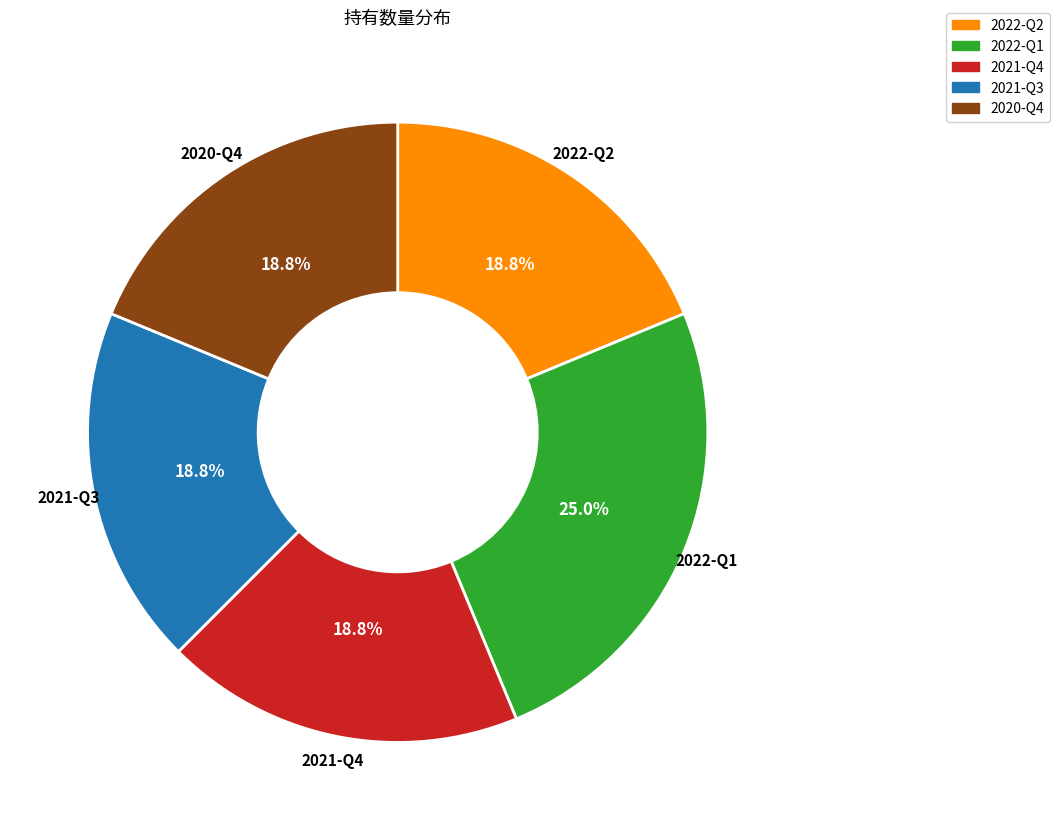

What percentage do 2020-Q4 and 2021-Q3 together represent?

37.5%